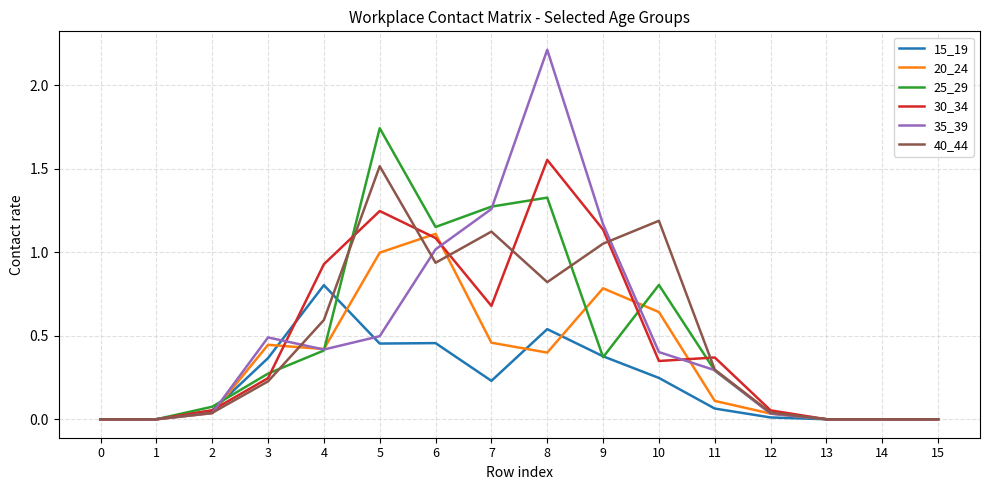

What is the total value across all series at 4?

3.6